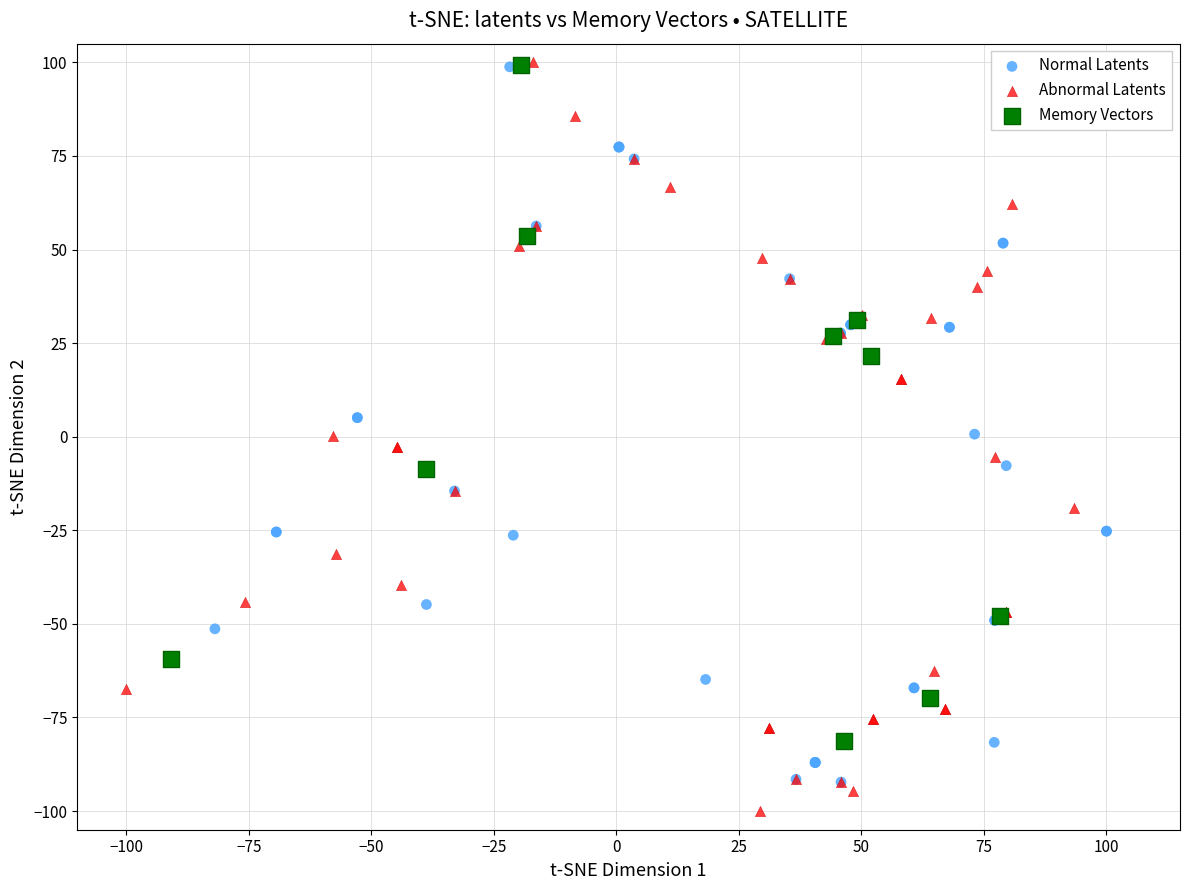

What are all the series names shown in the legend?

Normal Latents, Abnormal Latents, Memory Vectors